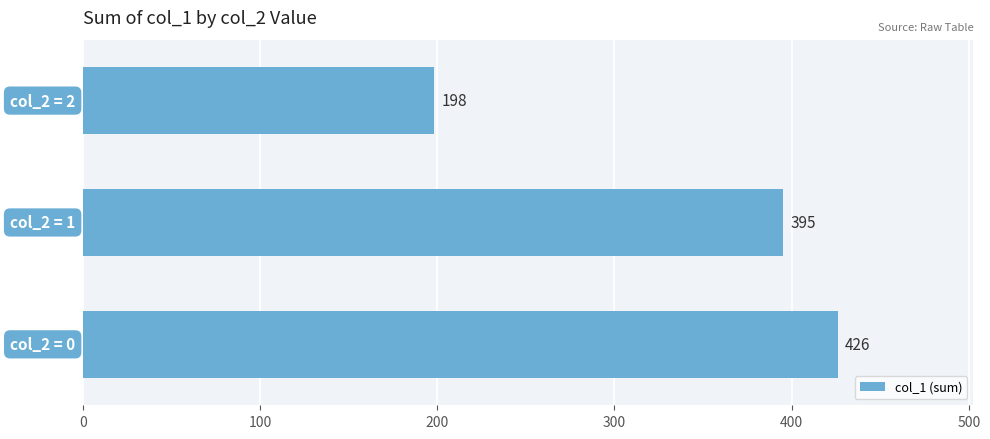

What is the greatest value displayed?

426